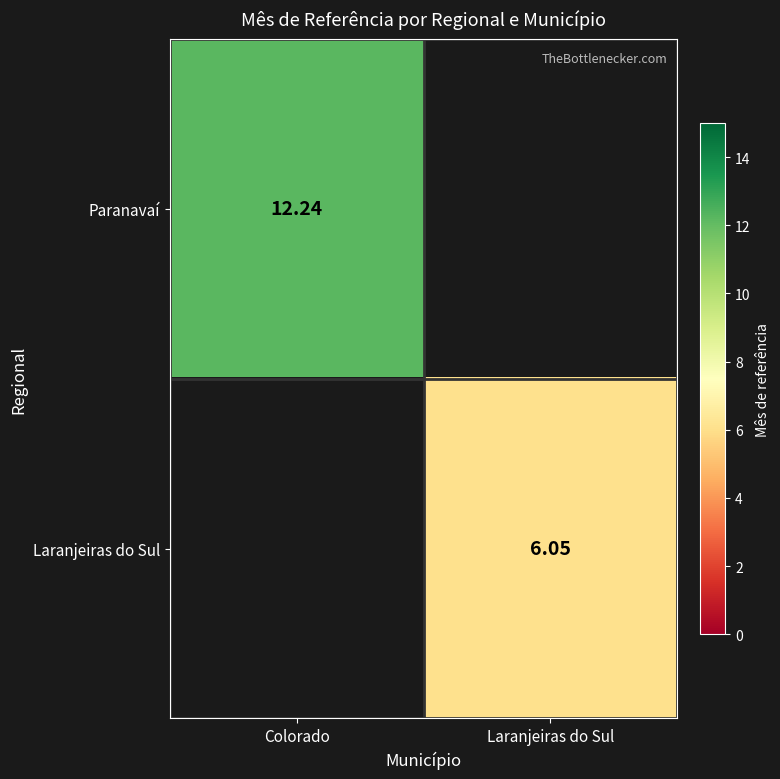

Where is Paranavaí nearest to the value 12?

Colorado